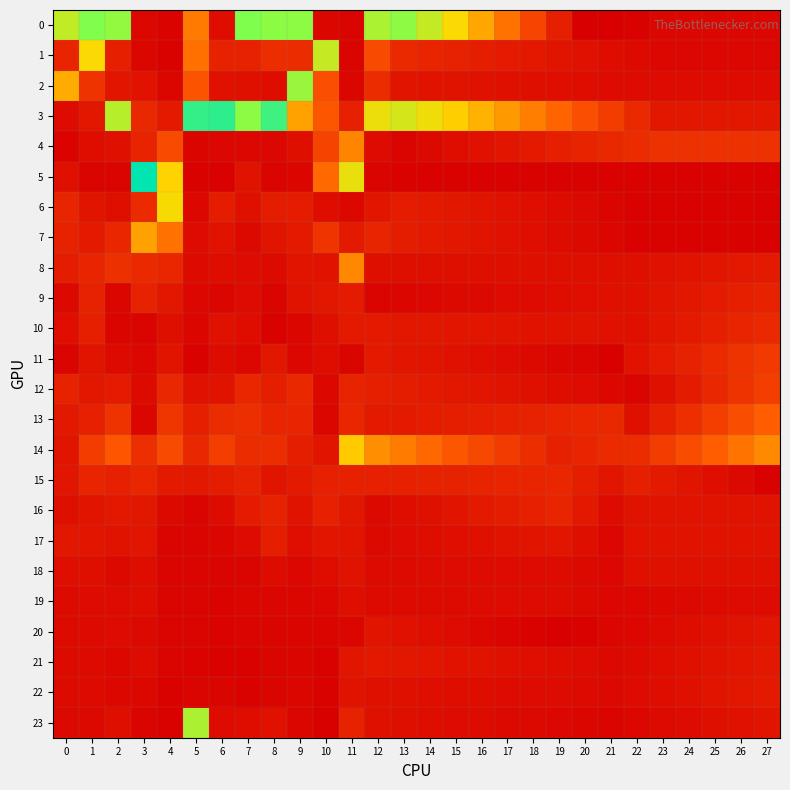

Which series has the largest range (max minus min)?

5